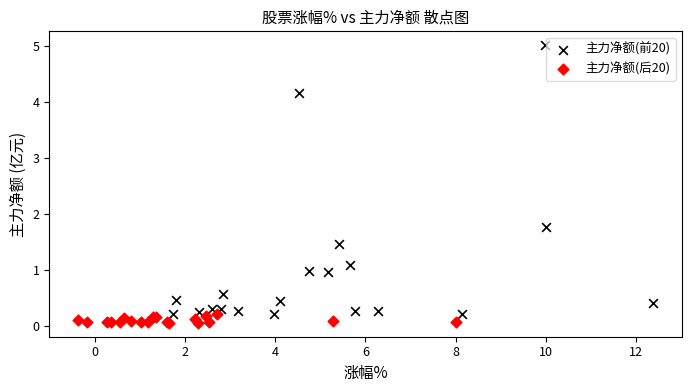

What are all the series names shown in the legend?

主力净额(前20), 主力净额(后20)